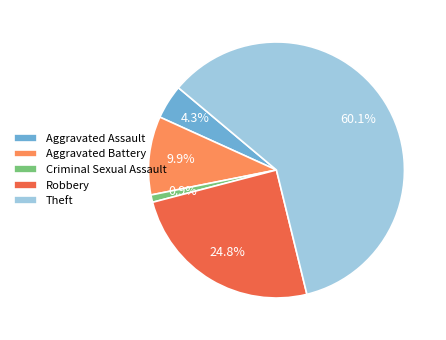

How many segments does this pie chart have?

5